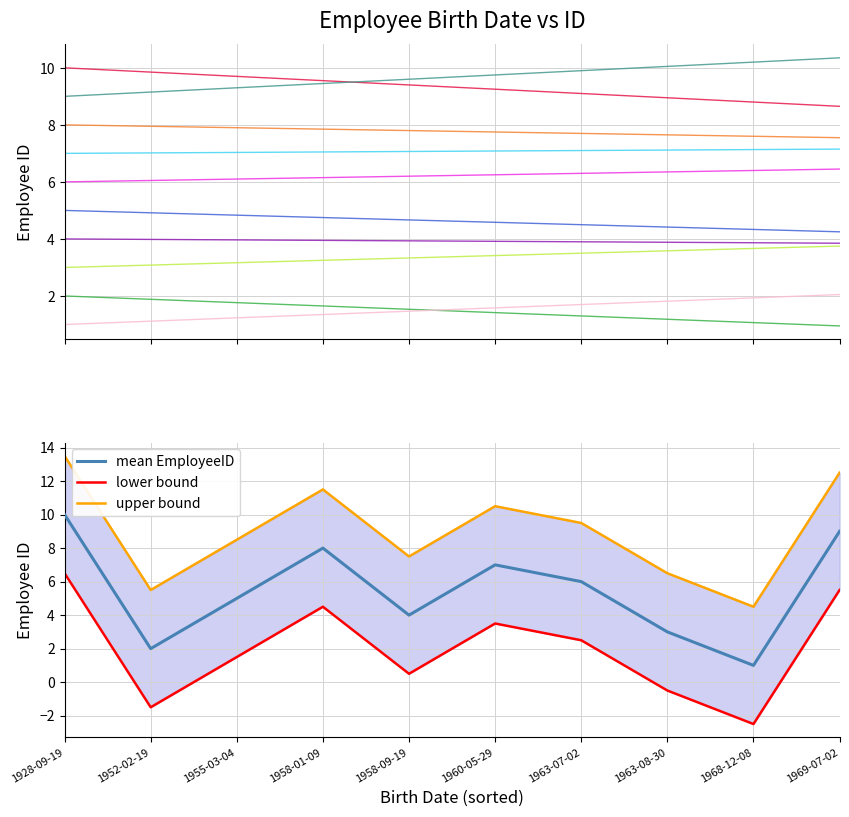

True or false: the data shows 2 at 1952-02-19.

True